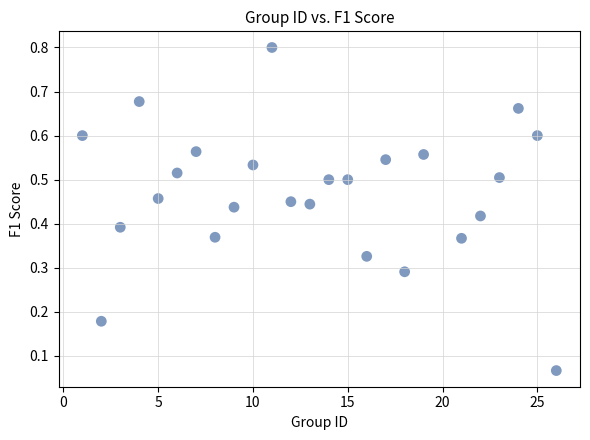

What is the range of X values (max minus min)?

25.0